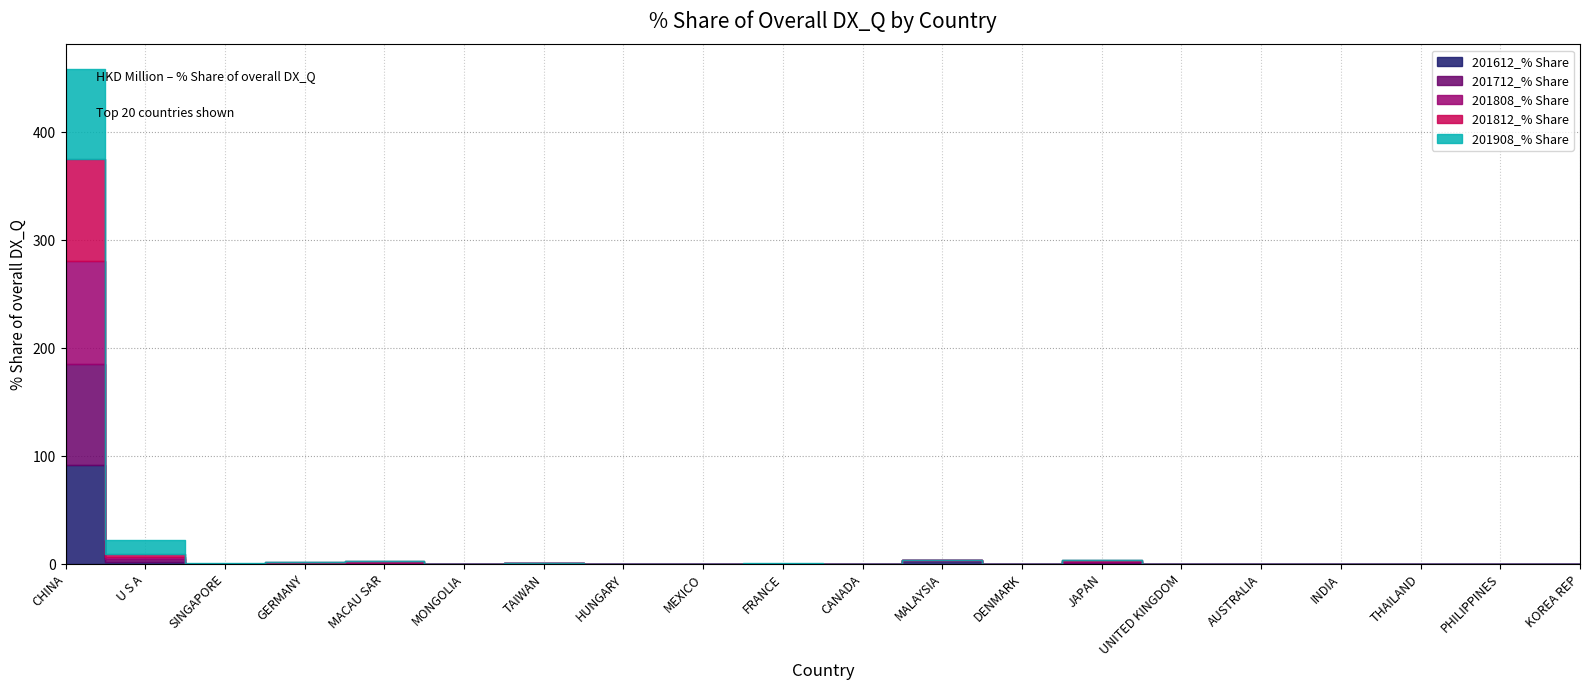

The 201908_% Share series shows 0.2 at HUNGARY. True or false?

False